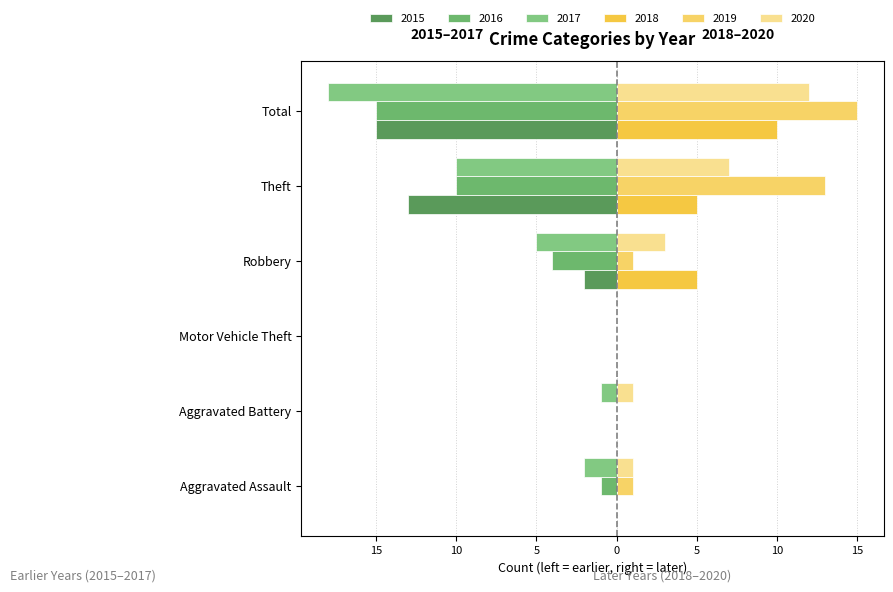

The 2016 series shows -1 at Aggravated Assault. True or false?

True